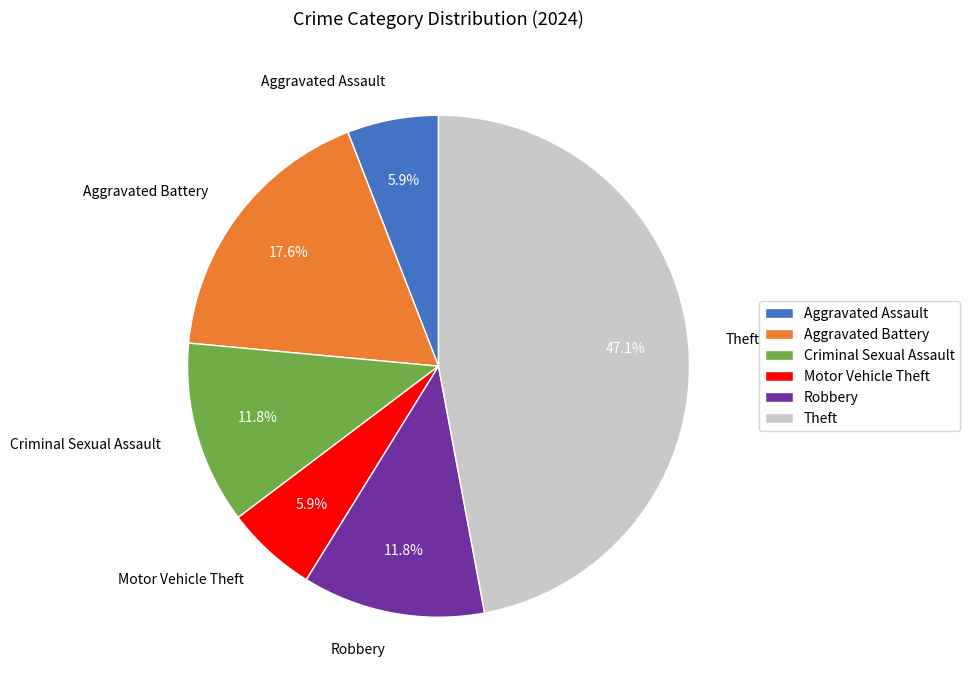

Between Motor Vehicle Theft and Theft, which is larger?

Theft